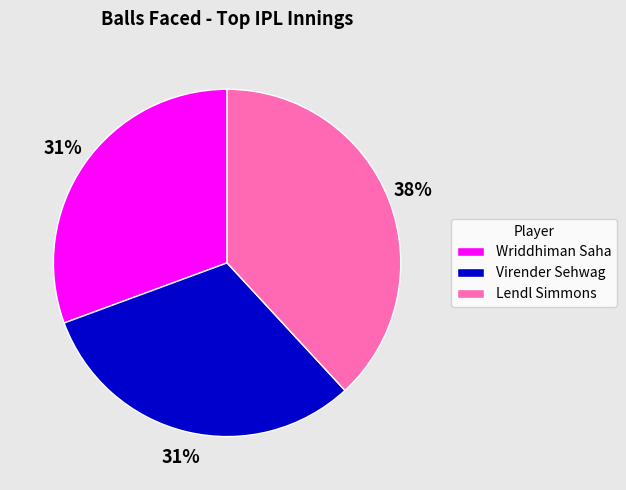

What is the ratio of the value at Virender Sehwag to the value at Wriddhiman Saha?

1.0